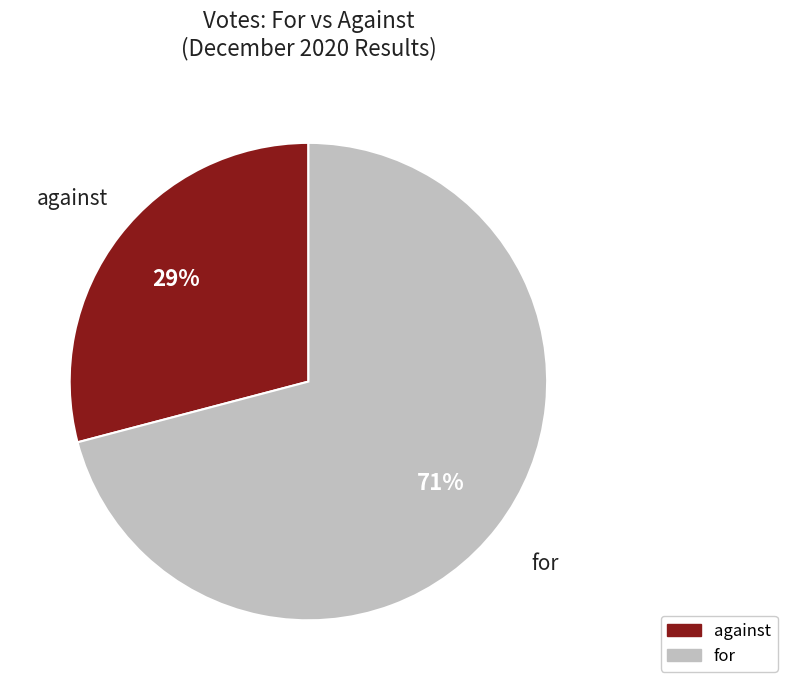

To the nearest percent, what is the difference between the for and against slice percentages?

42%